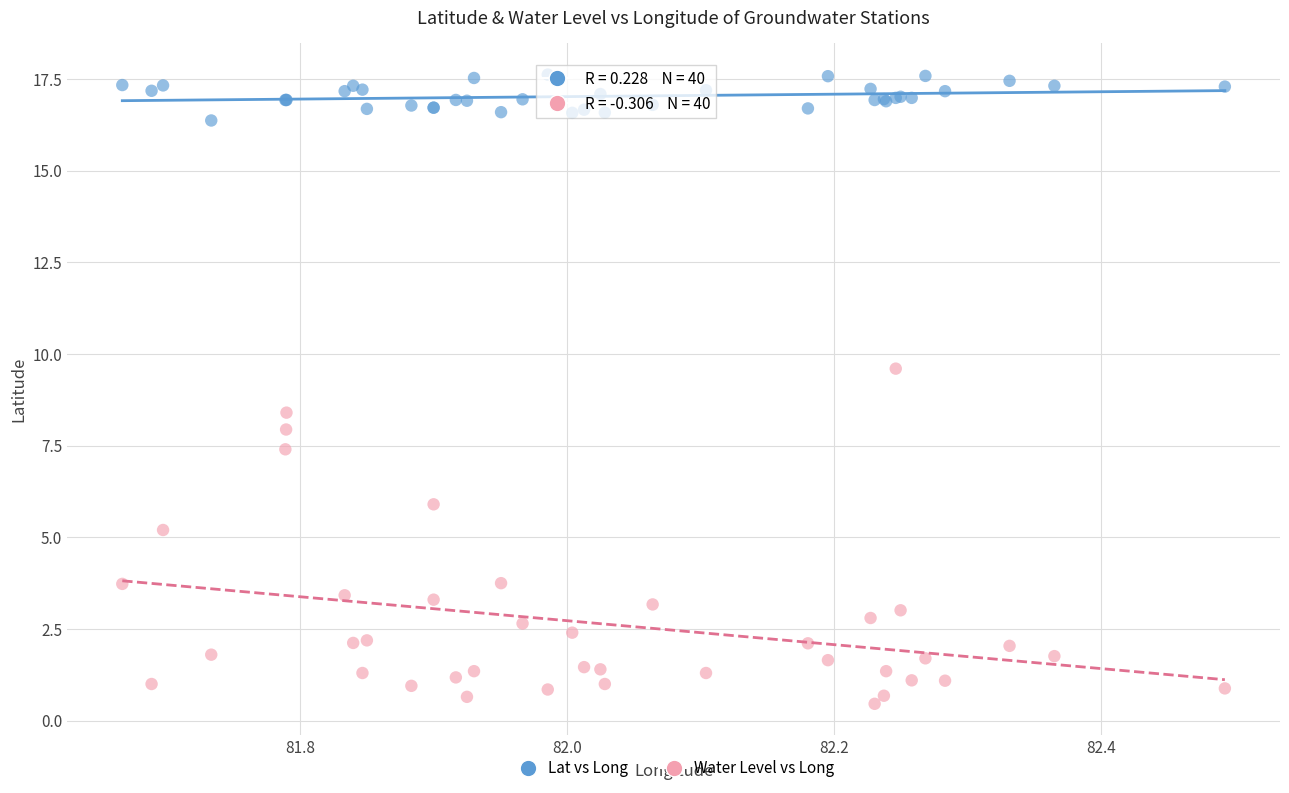

What are all the series names shown in the legend?

Lat vs Long, Water Level vs Long